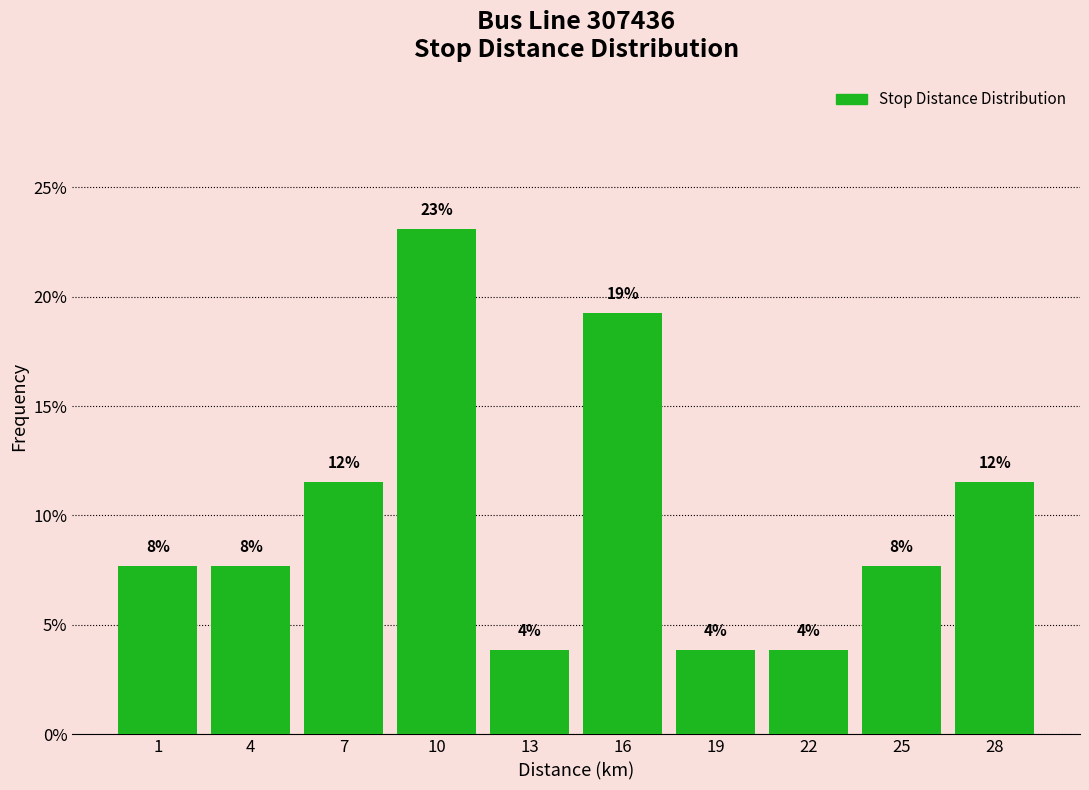

Are the bars horizontal?

No